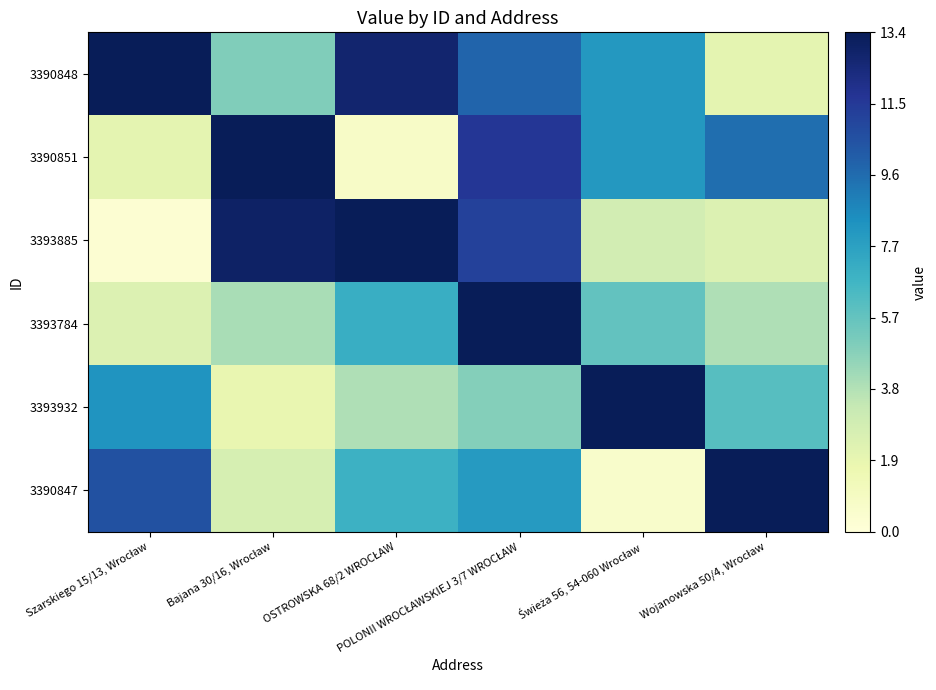

What is the maximum value shown in the chart?

13.4